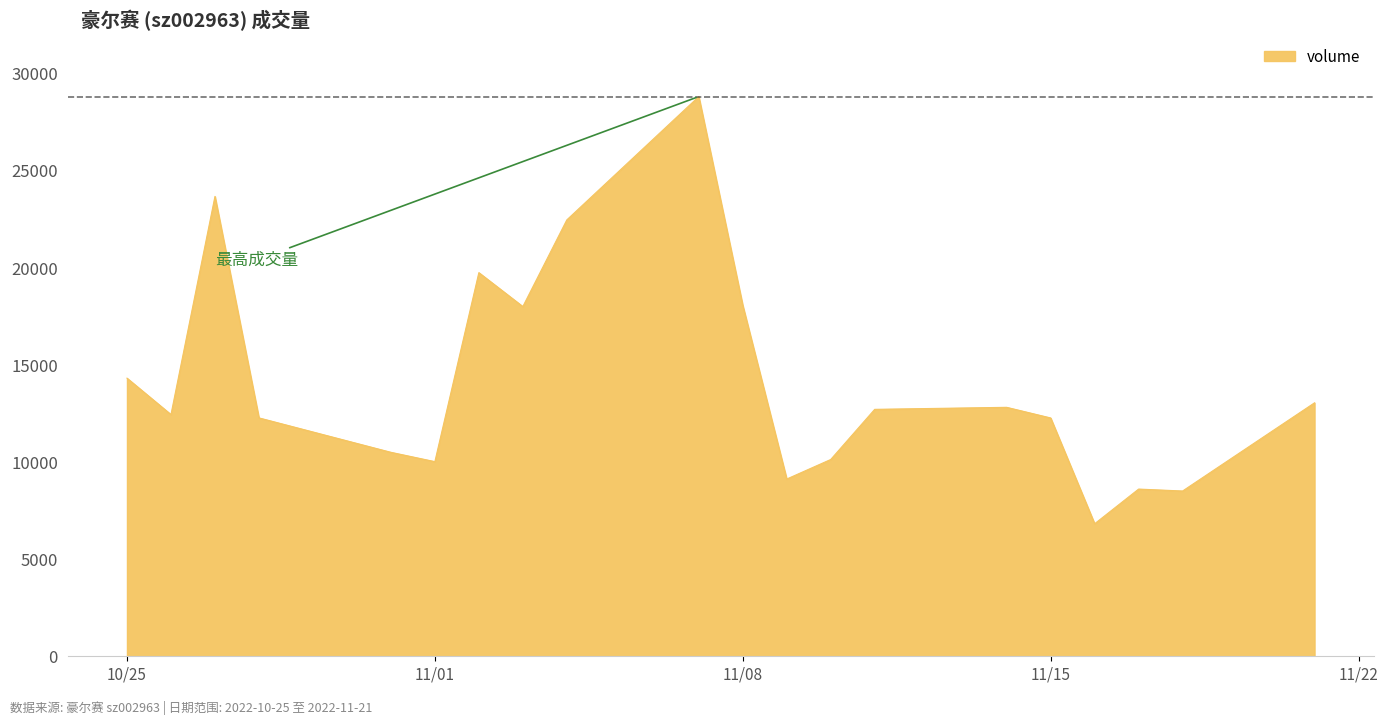

What is the greatest value displayed?

28808